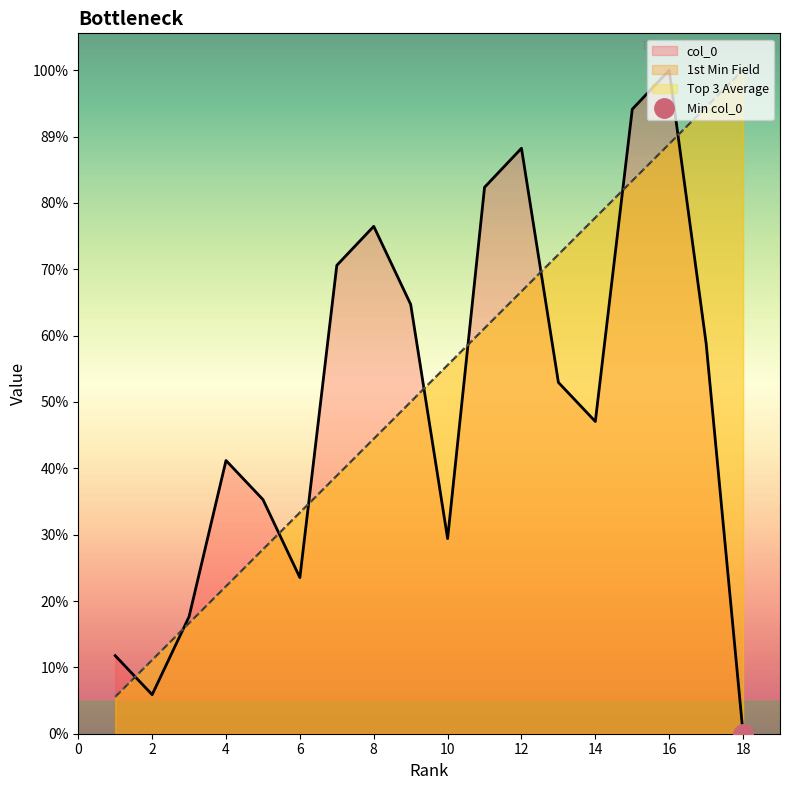

Reading right to left, what are all the values shown in this chart?

col_0: 0.0	10.6	18.0	16.9	8.5	9.5	15.9	14.8	5.3	11.6	13.8	12.7	4.2	6.4	7.4	3.2	1.1	2.1
1st Min Field: 18.0	17.0	16.0	15.0	14.0	13.0	12.0	11.0	10.0	9.0	8.0	7.0	6.0	5.0	4.0	3.0	2.0	1.0
Top 3 Average: 18.0	17.0	16.0	15.0	14.0	13.0	12.0	11.0	10.0	9.0	8.0	7.0	6.0	5.0	4.0	3.0	2.0	1.0